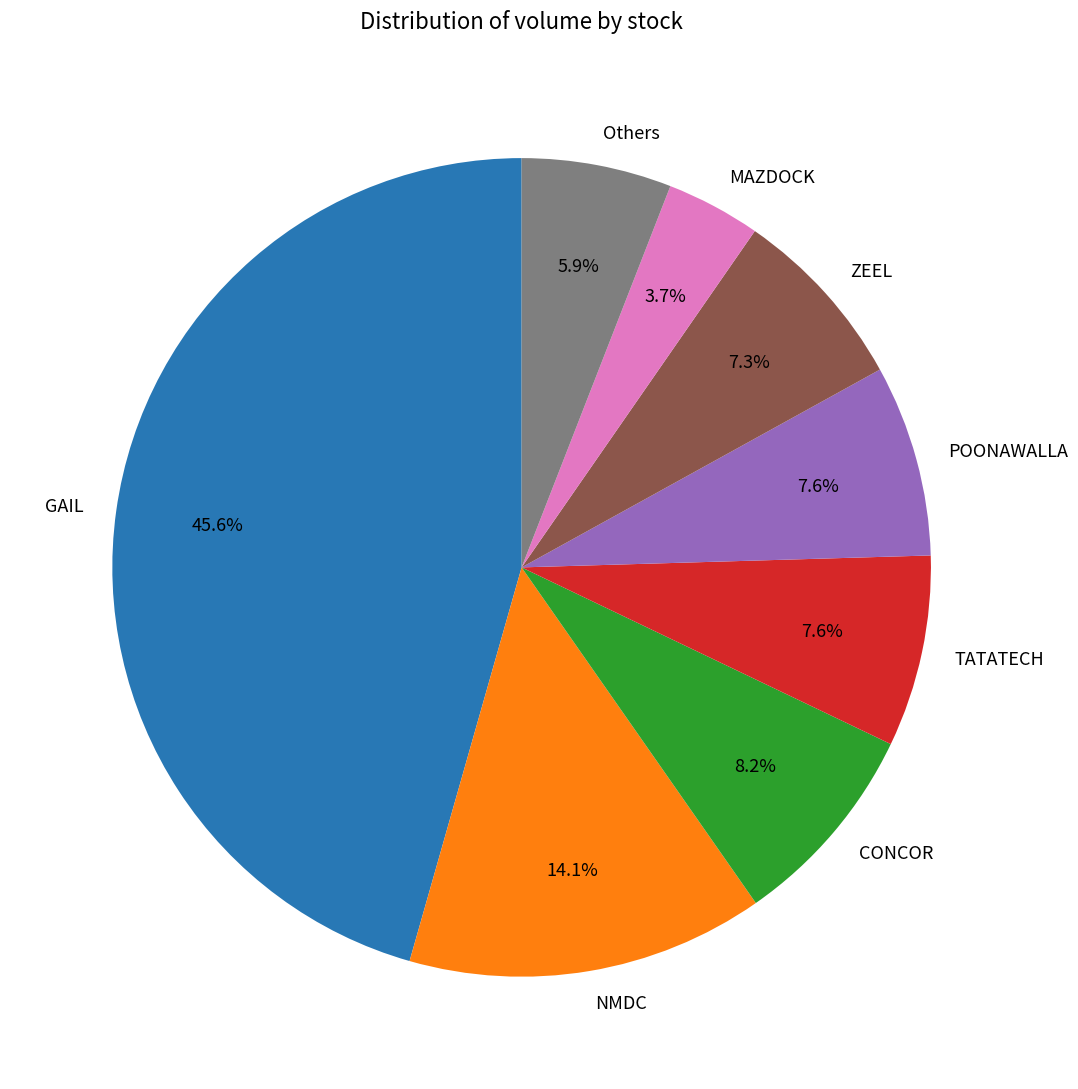

Which slice is the largest?

GAIL